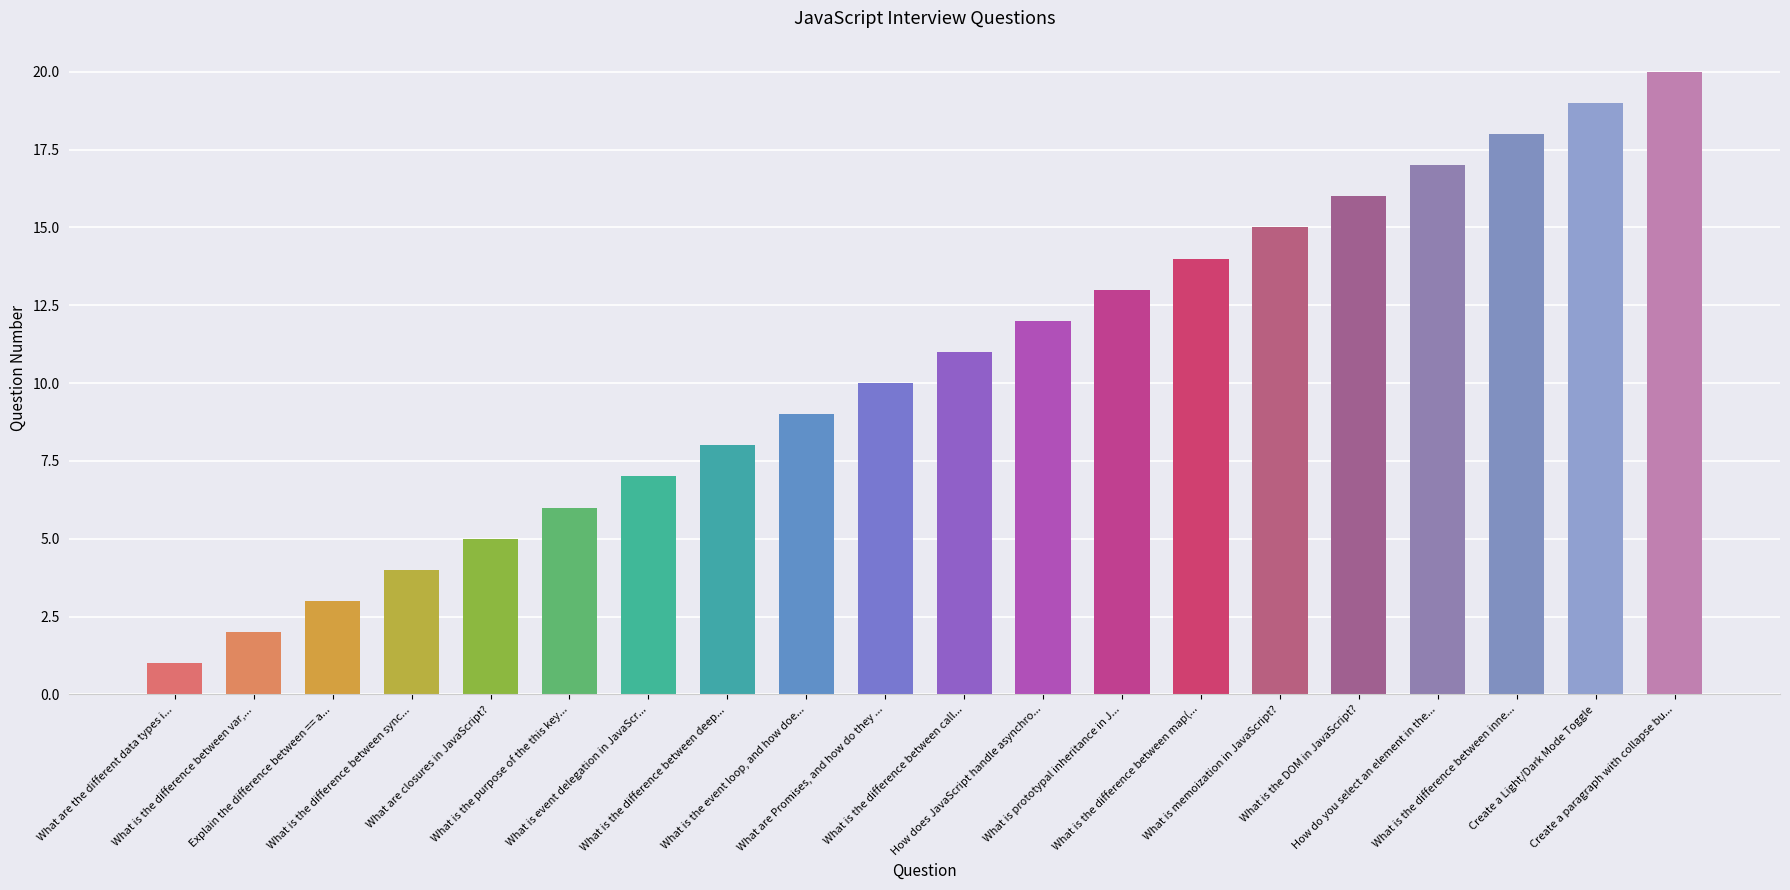

What is the label of the 20th bar from the right?

What are the different data types i...